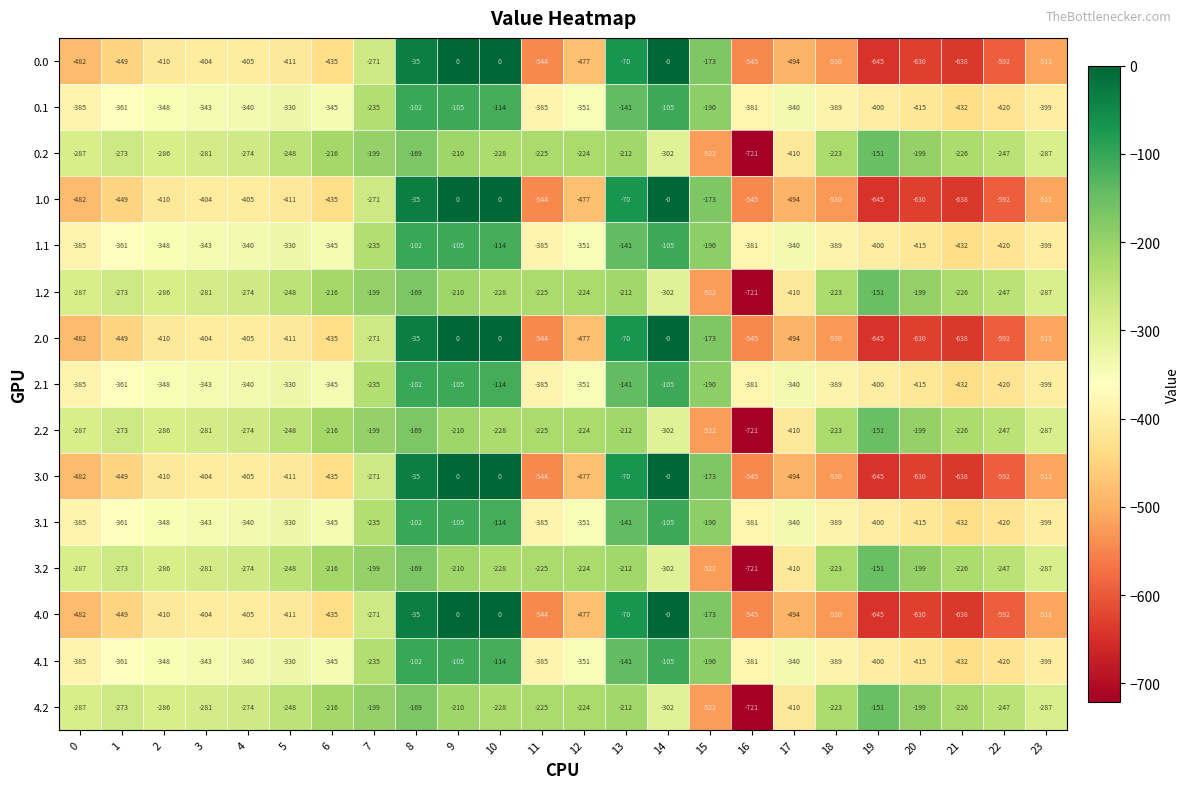

What is the total value across all series at 6?

-4980